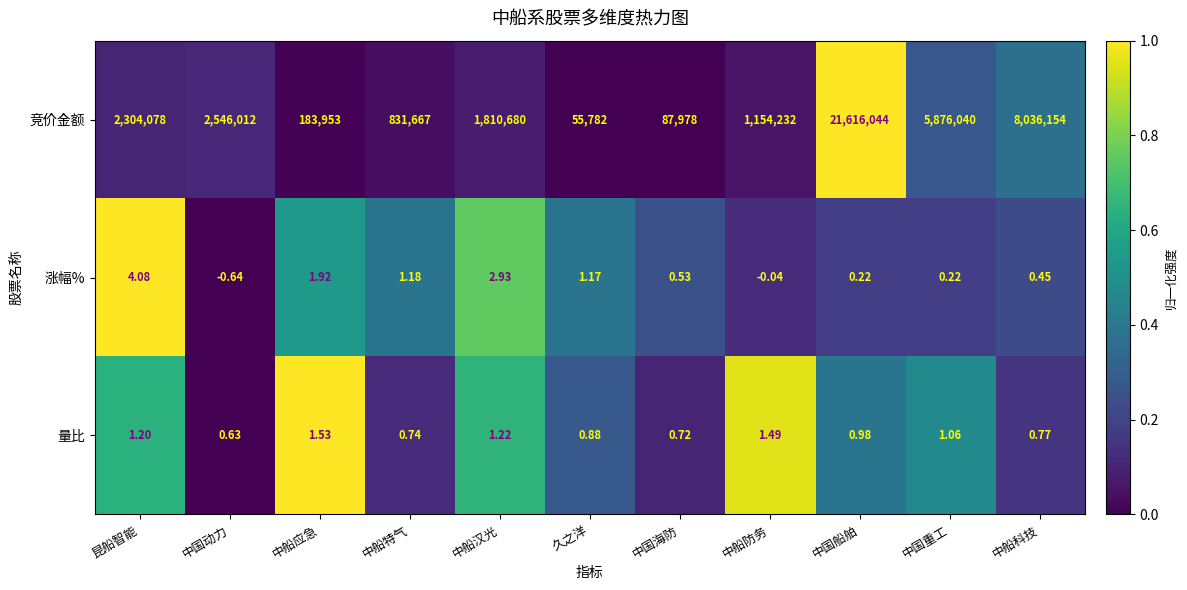

Which label corresponds to the largest value in the chart?

中国船舶